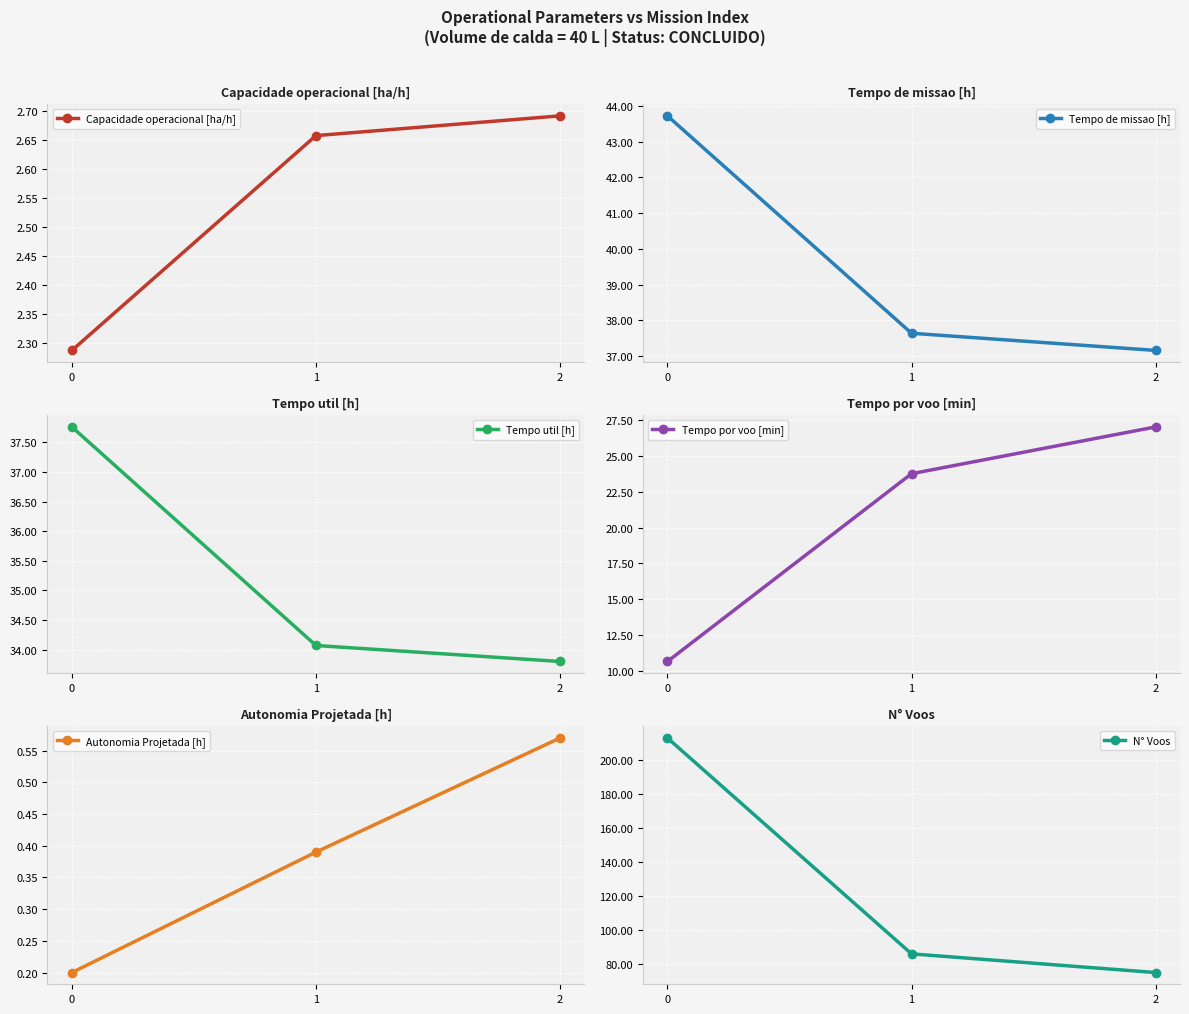

True or false: Tempo de missao [h] has a value of 43.7 at 0.

True